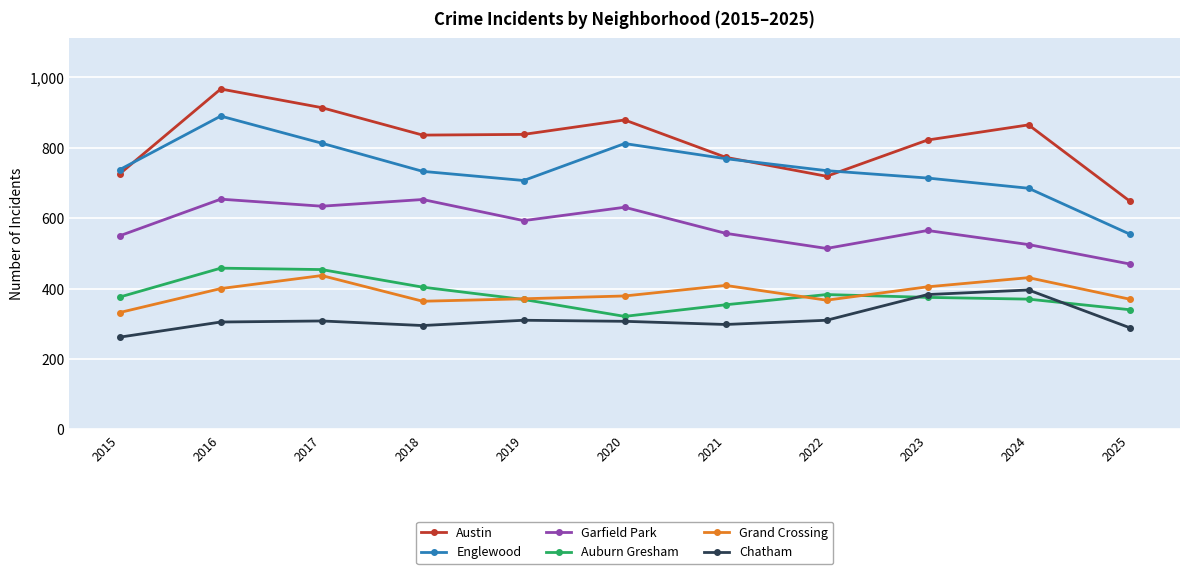

The value of Grand Crossing at 2018 is 364. True or false?

True